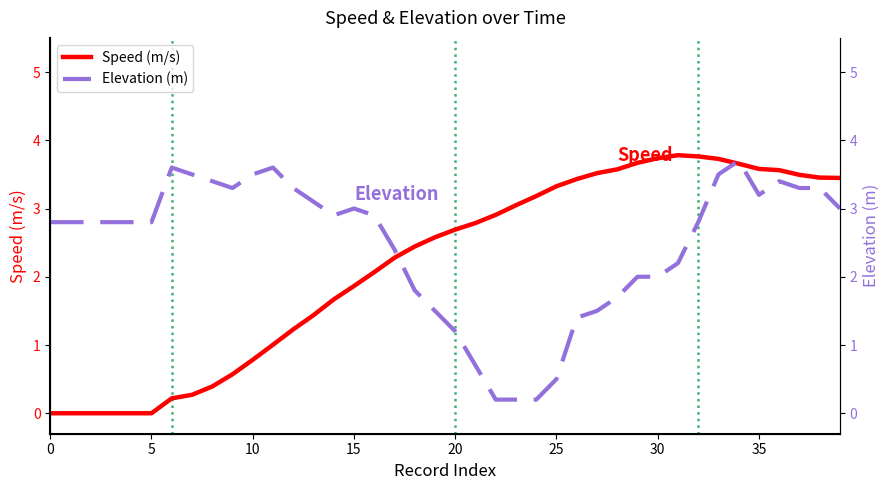

What is the maximum value for Speed (m/s)?

3.8